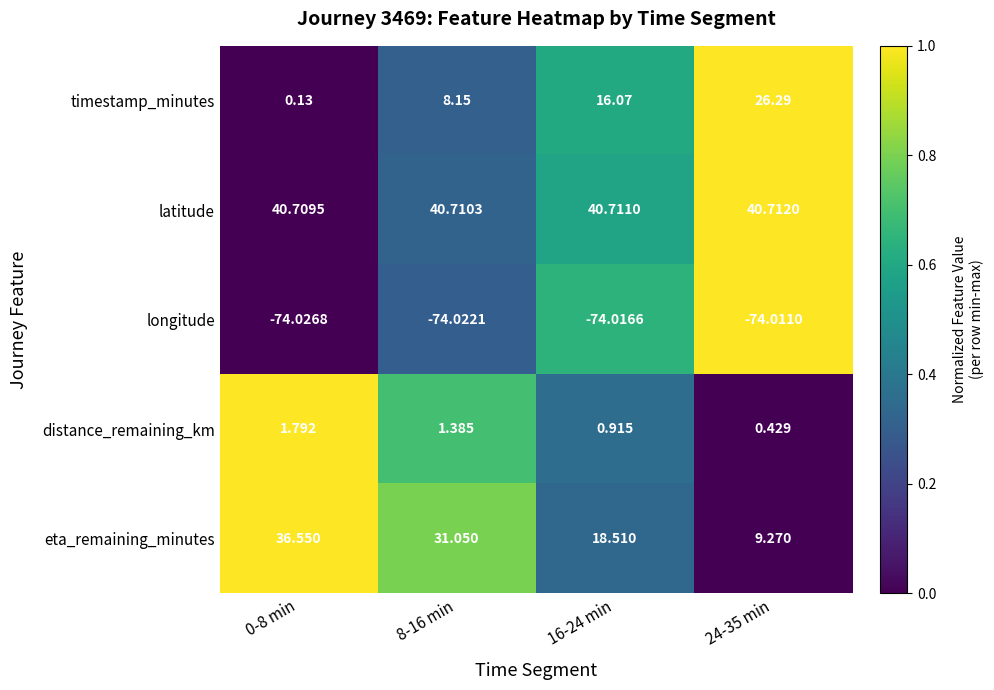

How many series are shown in this chart?

5